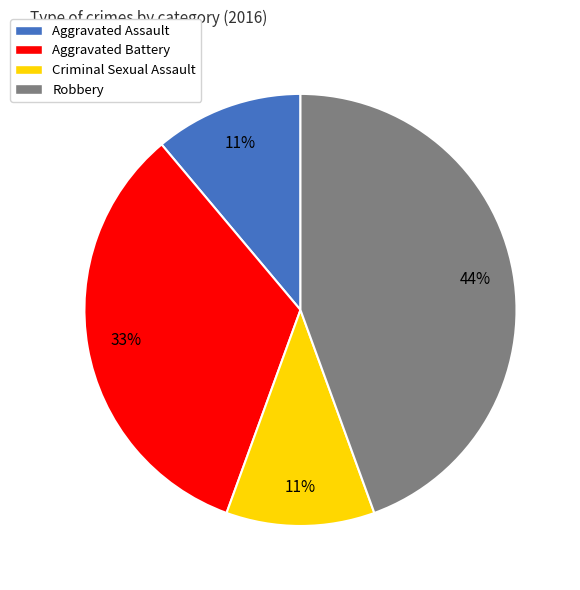

Is it true that Robbery is 51% of the pie?

False